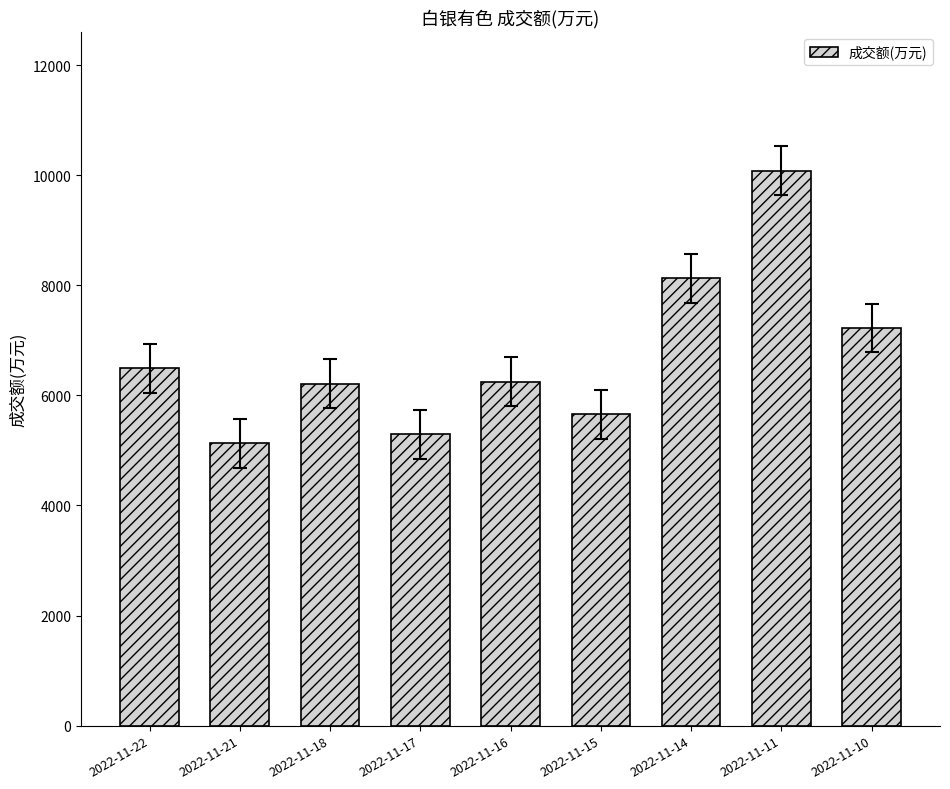

Which label corresponds to the largest value in the chart?

2022-11-11